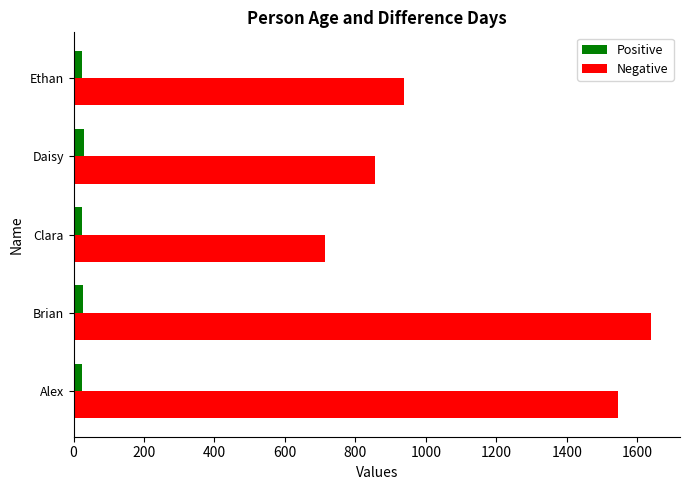

Is it true that Negative equals 2234 at Alex?

False